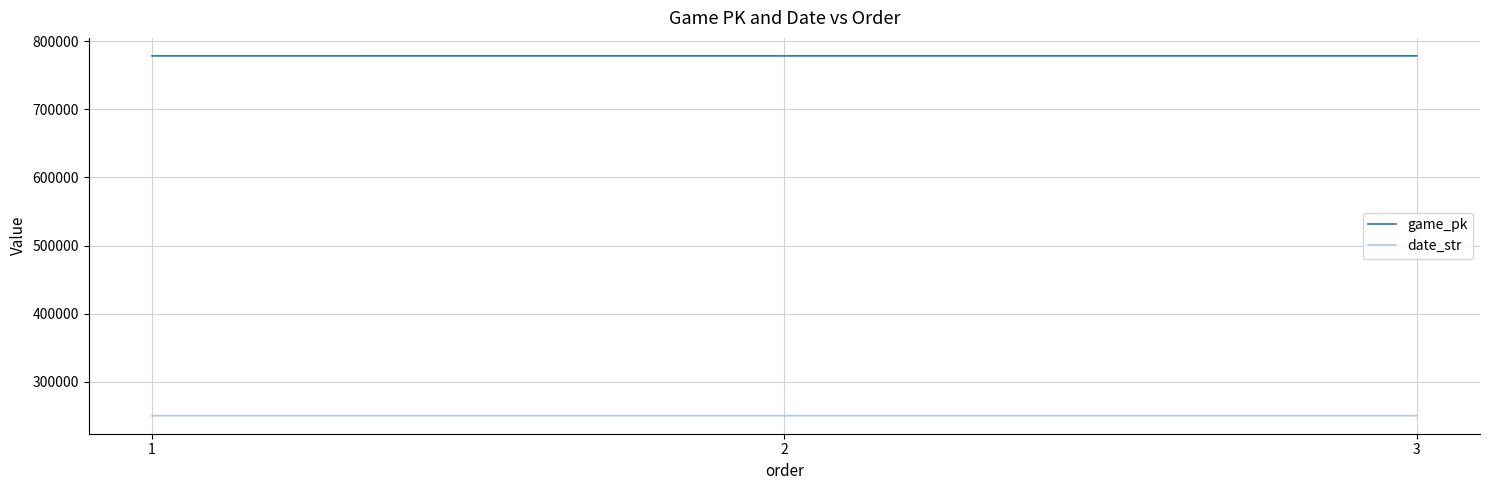

What is the difference between the highest and lowest values at 1?

527728